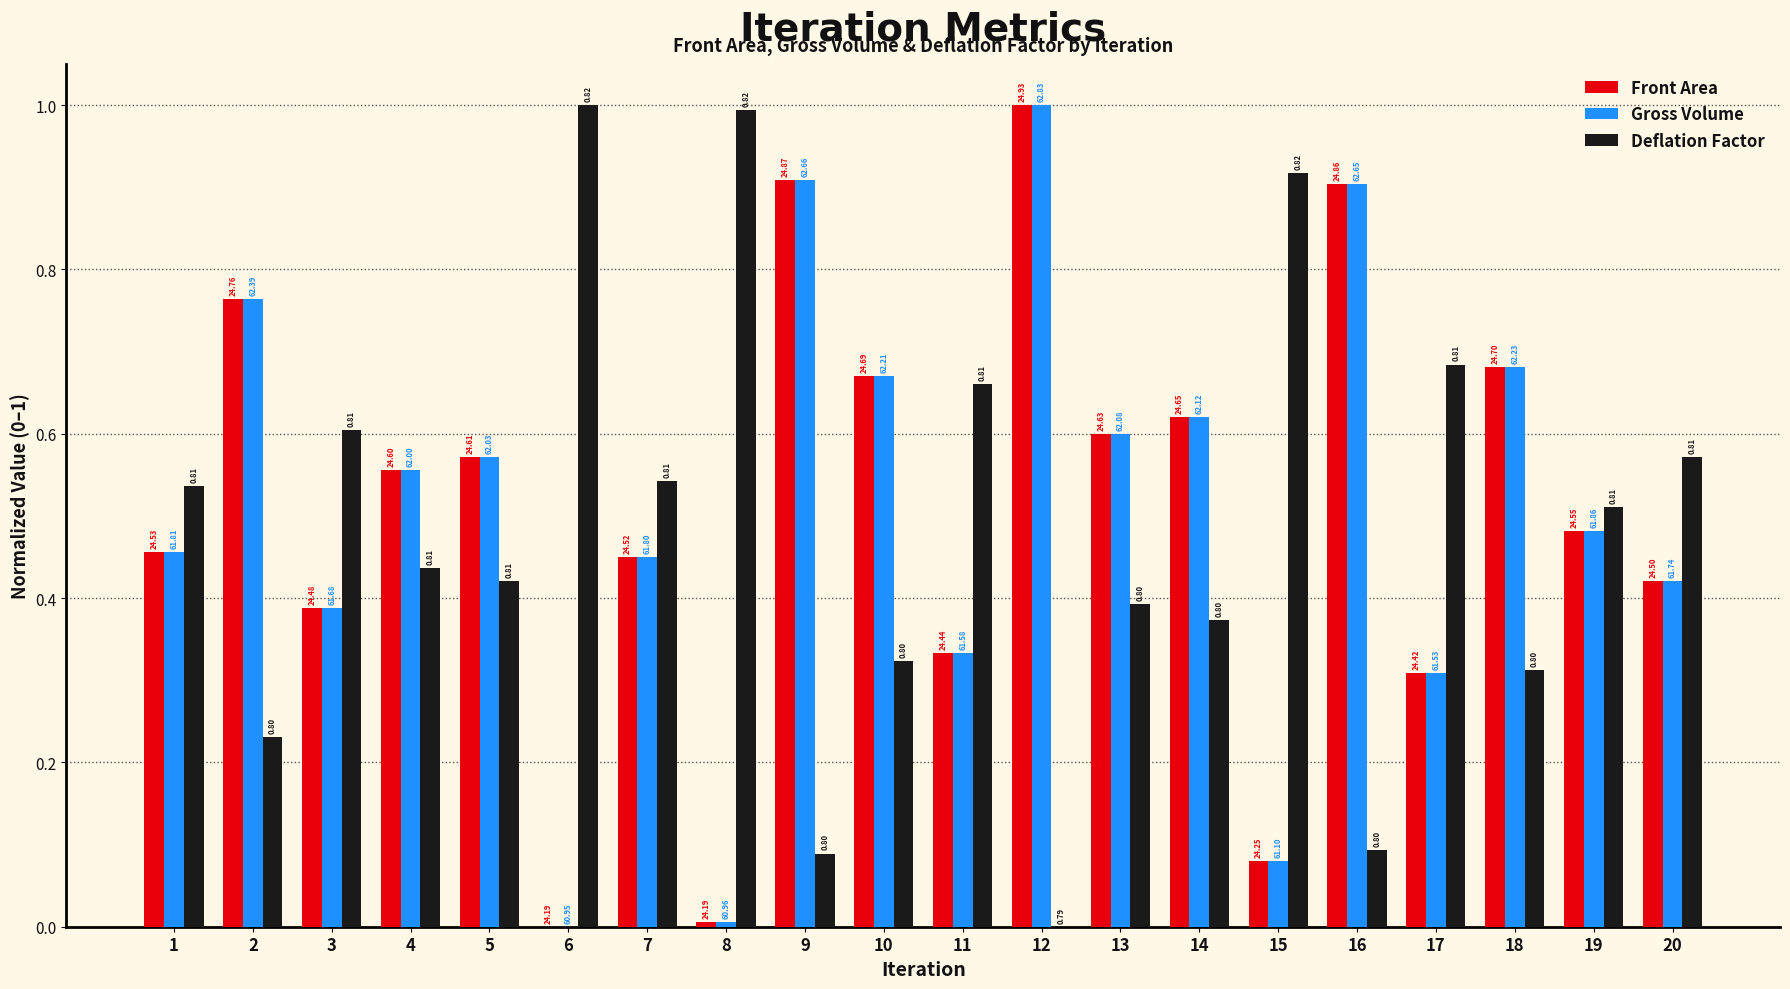

Reading left to right, list all the values displayed in this chart.

Front Area: 1=0.5	2=0.8	3=0.4	4=0.6	5=0.6	6=0.0	7=0.5	8=0.0	9=0.9	10=0.7	11=0.3	12=1.0	13=0.6	14=0.6	15=0.1	16=0.9	17=0.3	18=0.7	19=0.5	20=0.4
Gross Volume: 1=0.5	2=0.8	3=0.4	4=0.6	5=0.6	6=0.0	7=0.5	8=0.0	9=0.9	10=0.7	11=0.3	12=1.0	13=0.6	14=0.6	15=0.1	16=0.9	17=0.3	18=0.7	19=0.5	20=0.4
Deflation Factor: 1=0.5	2=0.2	3=0.6	4=0.4	5=0.4	6=1.0	7=0.5	8=1.0	9=0.1	10=0.3	11=0.7	12=0.0	13=0.4	14=0.4	15=0.9	16=0.1	17=0.7	18=0.3	19=0.5	20=0.6